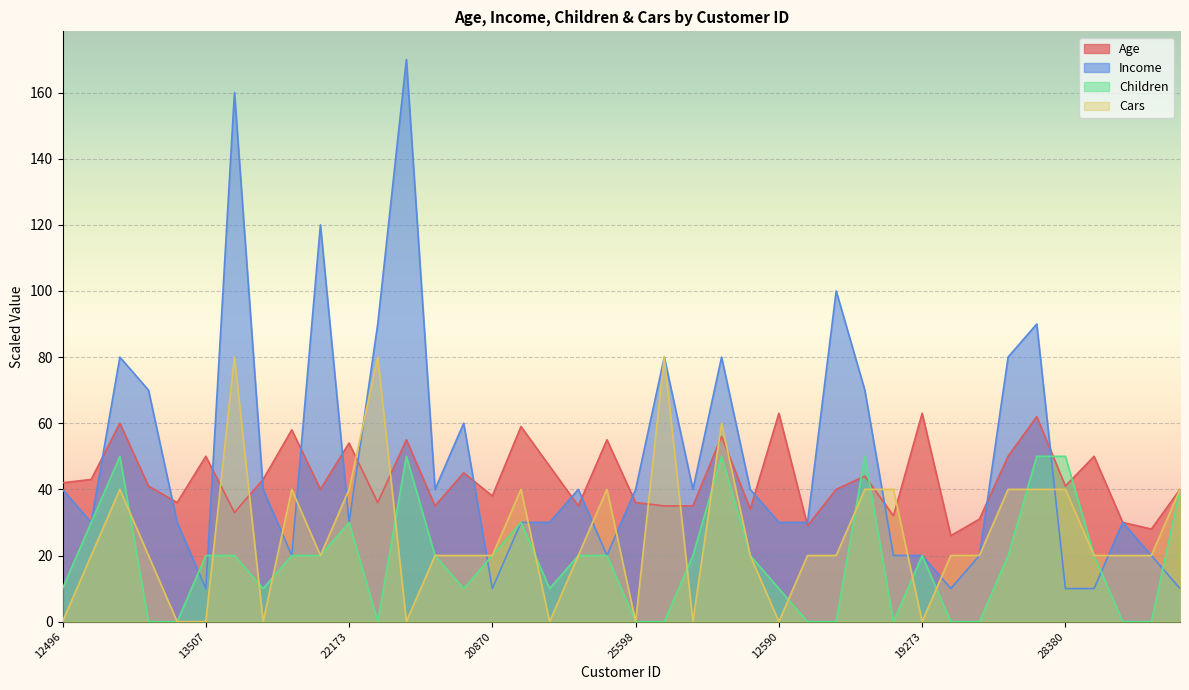

What is the difference between the maximum and minimum values in the Age series?

37